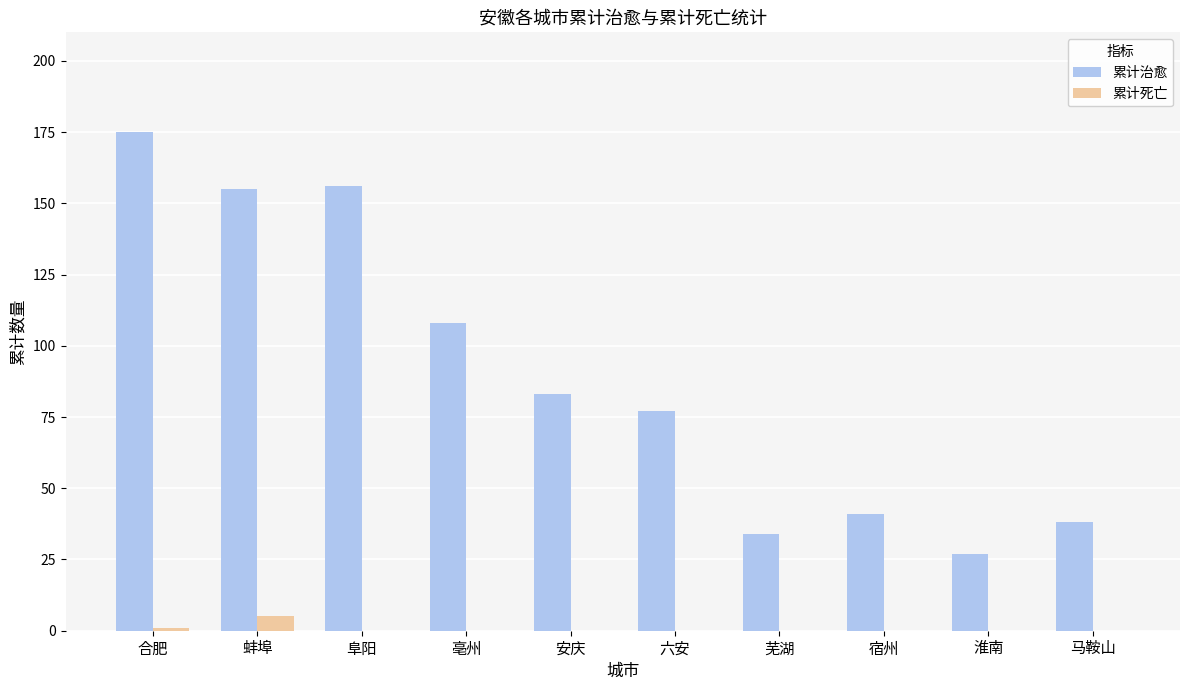

What is the maximum value shown in the chart?

175